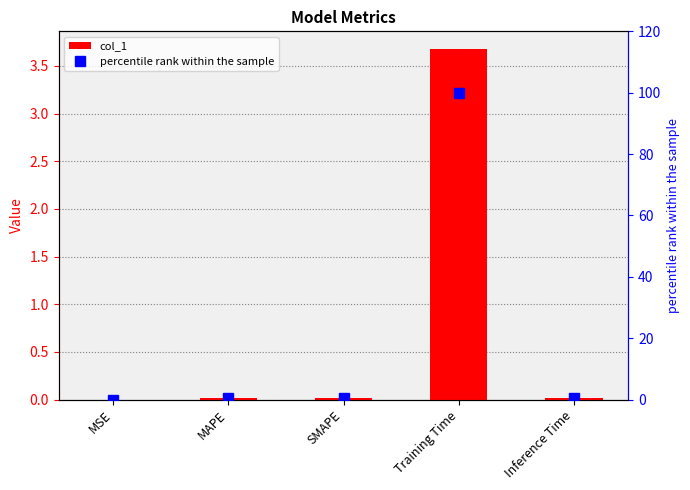

What position from the right is Training Time?

2